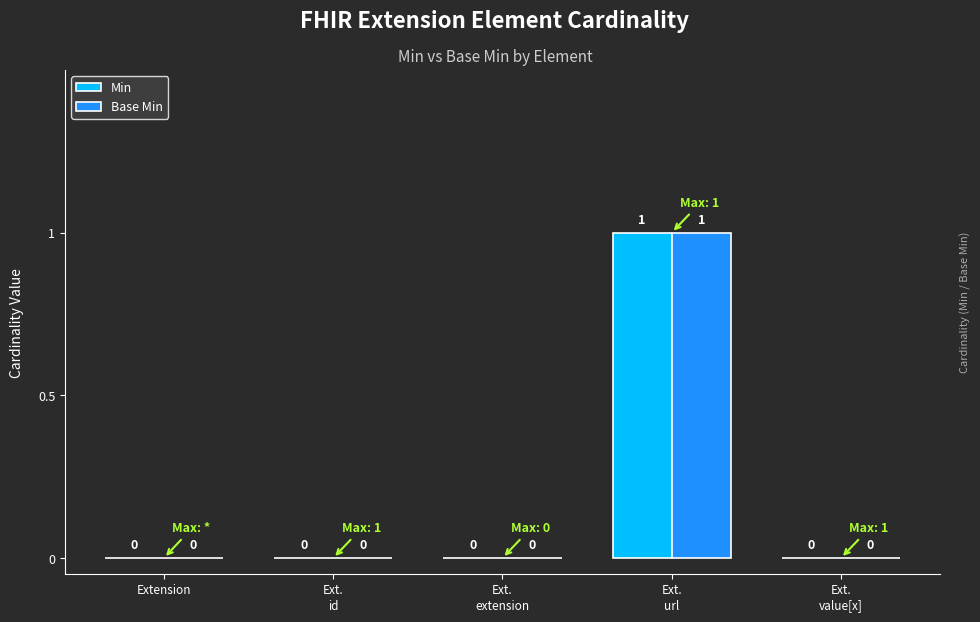

How many Min values are between 0 and 1?

5